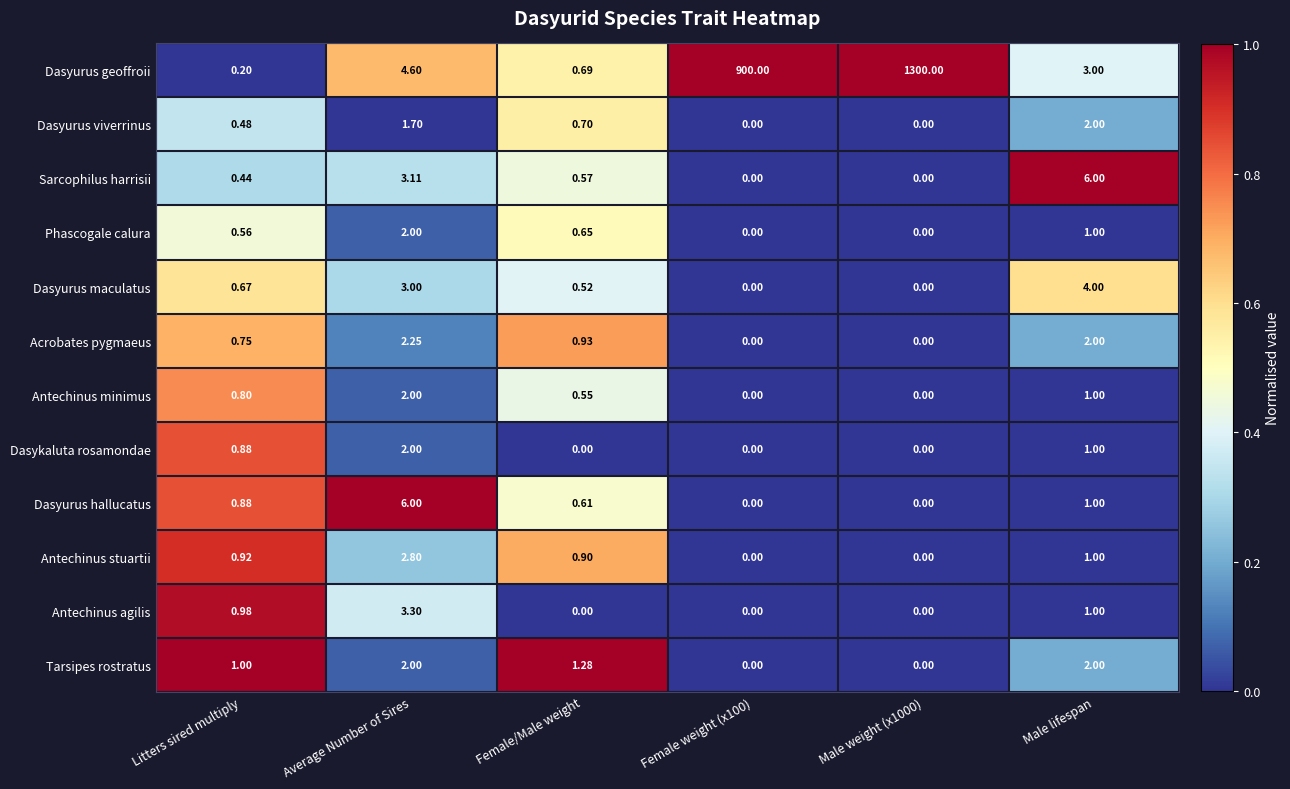

Which series has the largest total across all categories?

Dasyurus geoffroii